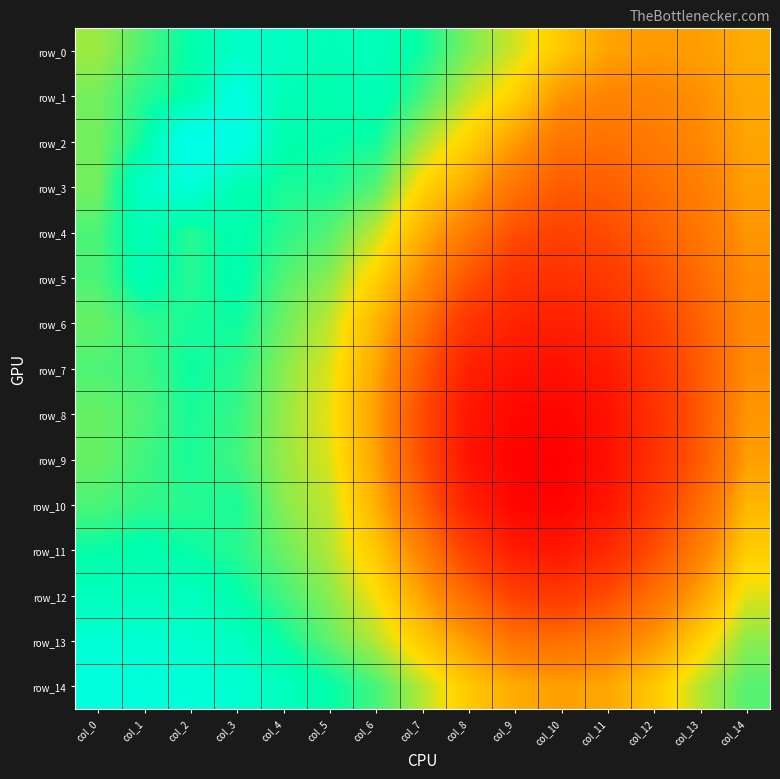

What is the smallest value displayed?

0.9